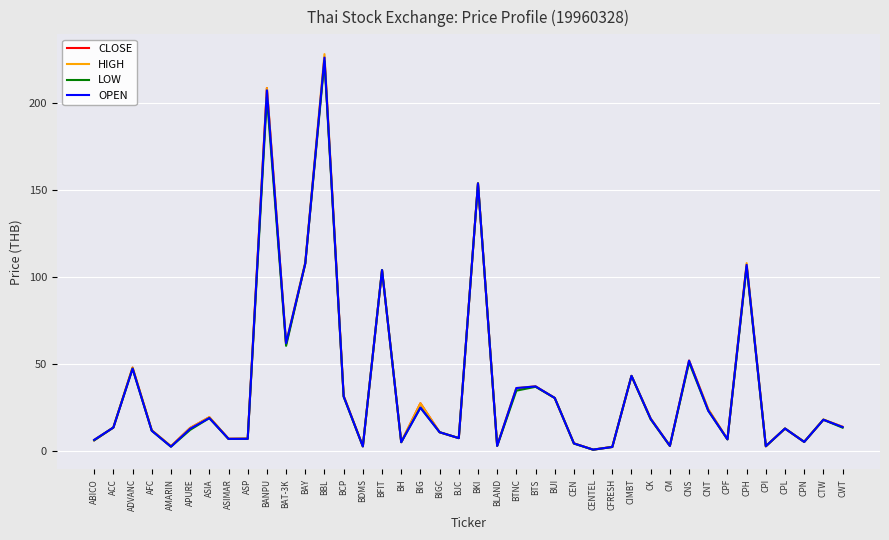

What position from the right is BCP?

27